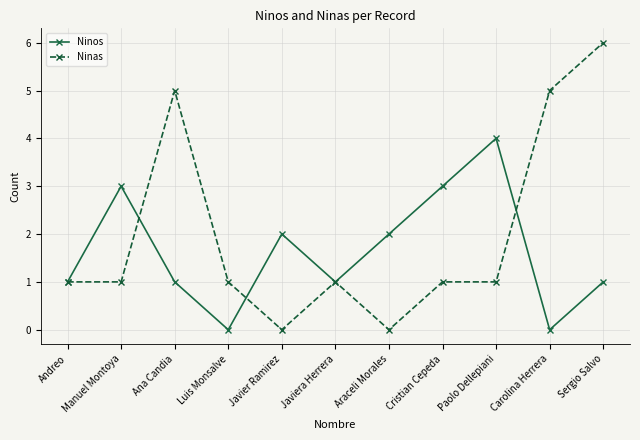

What is the label of the 9th point from the right?

Ana Candia